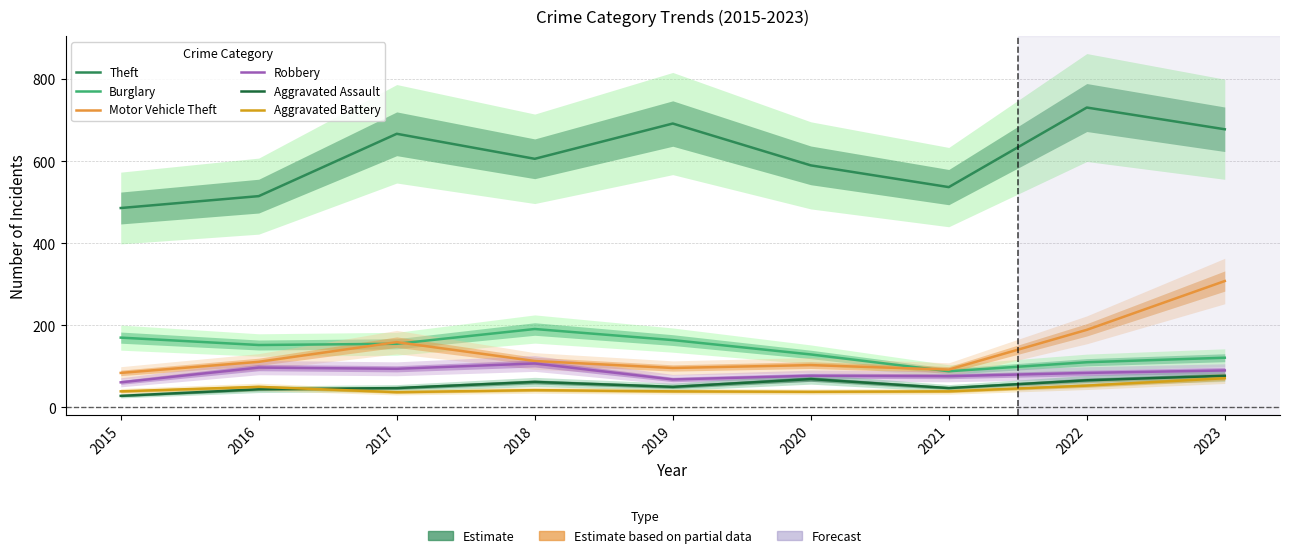

How many interior local valleys does the Burglary series have?

2